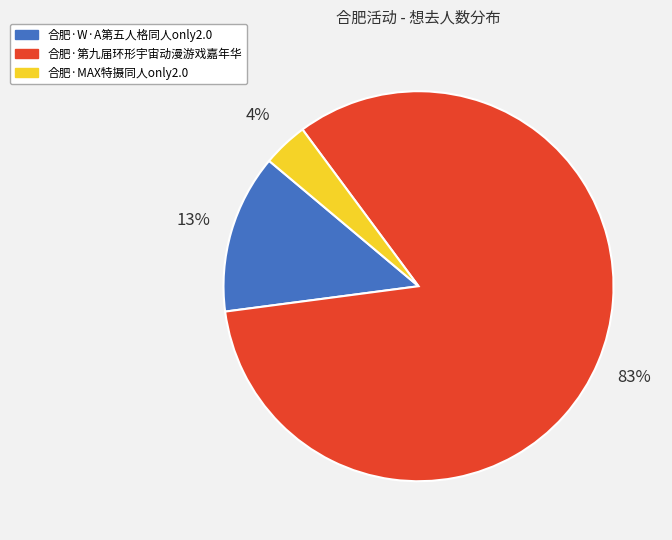

Between 合肥·W·A第五人格同人only2.0 and 合肥·第九届环形宇宙动漫游戏嘉年华, which is larger?

合肥·第九届环形宇宙动漫游戏嘉年华